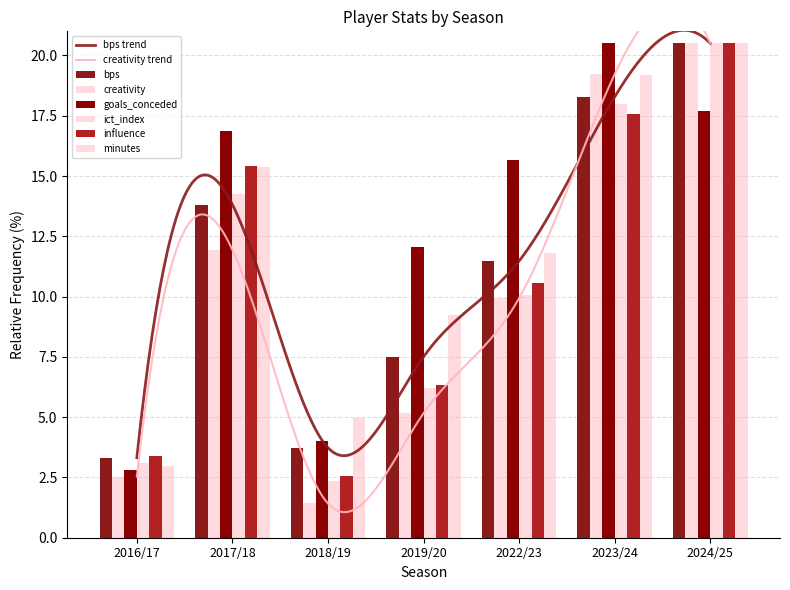

Does the chart contain any negative values?

No